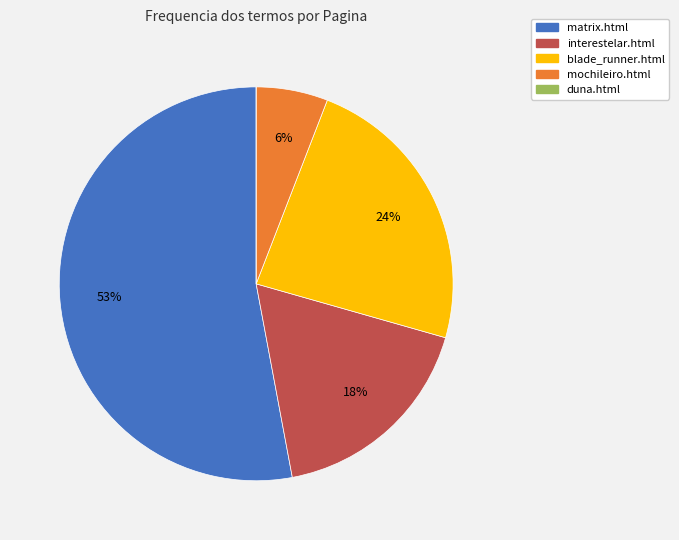

To the nearest percent, what is the difference between the blade_runner.html and matrix.html slice percentages?

29%